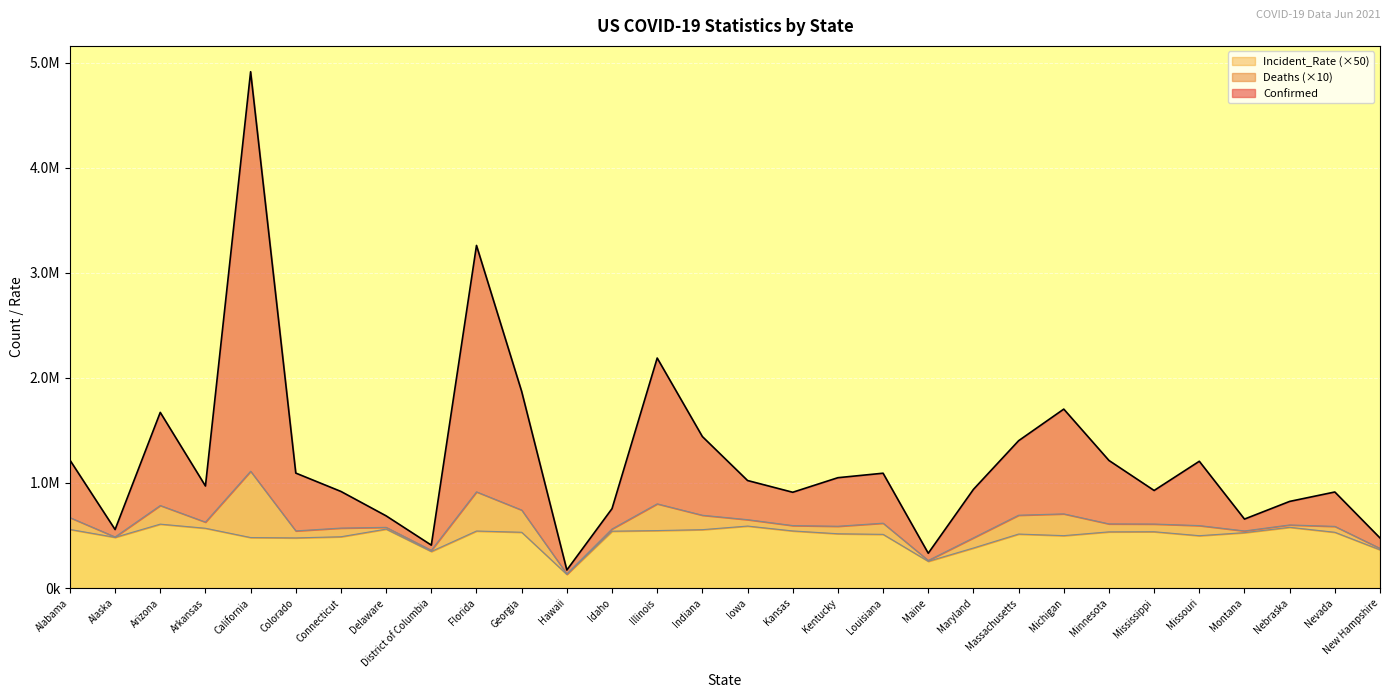

What is the lowest value of the Confirmed series?

172137.0